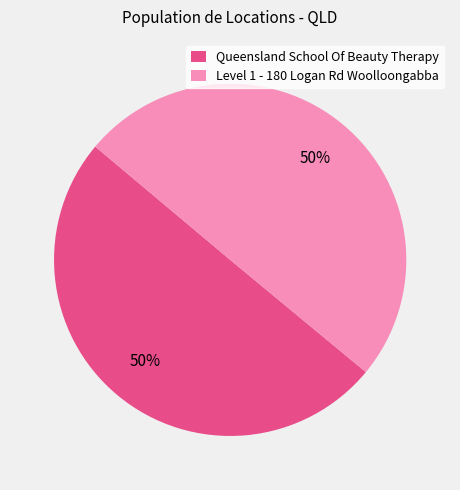

What percentage is the Level 1 - 180 Logan Rd Woolloongabba slice, to the nearest percent?

50%